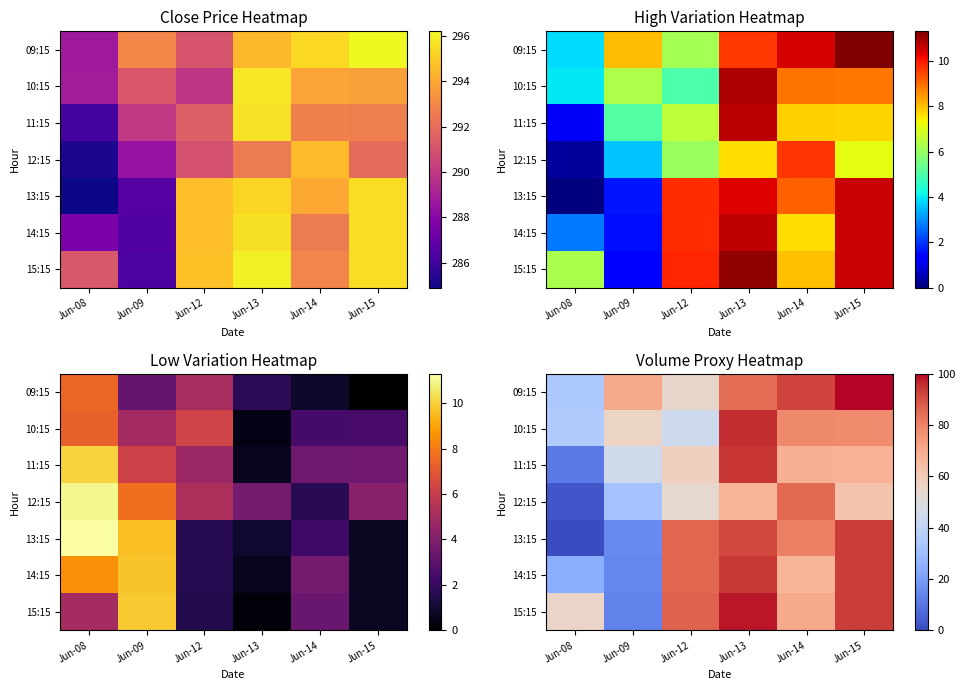

How many values in the 11:15 series exceed 68?

3